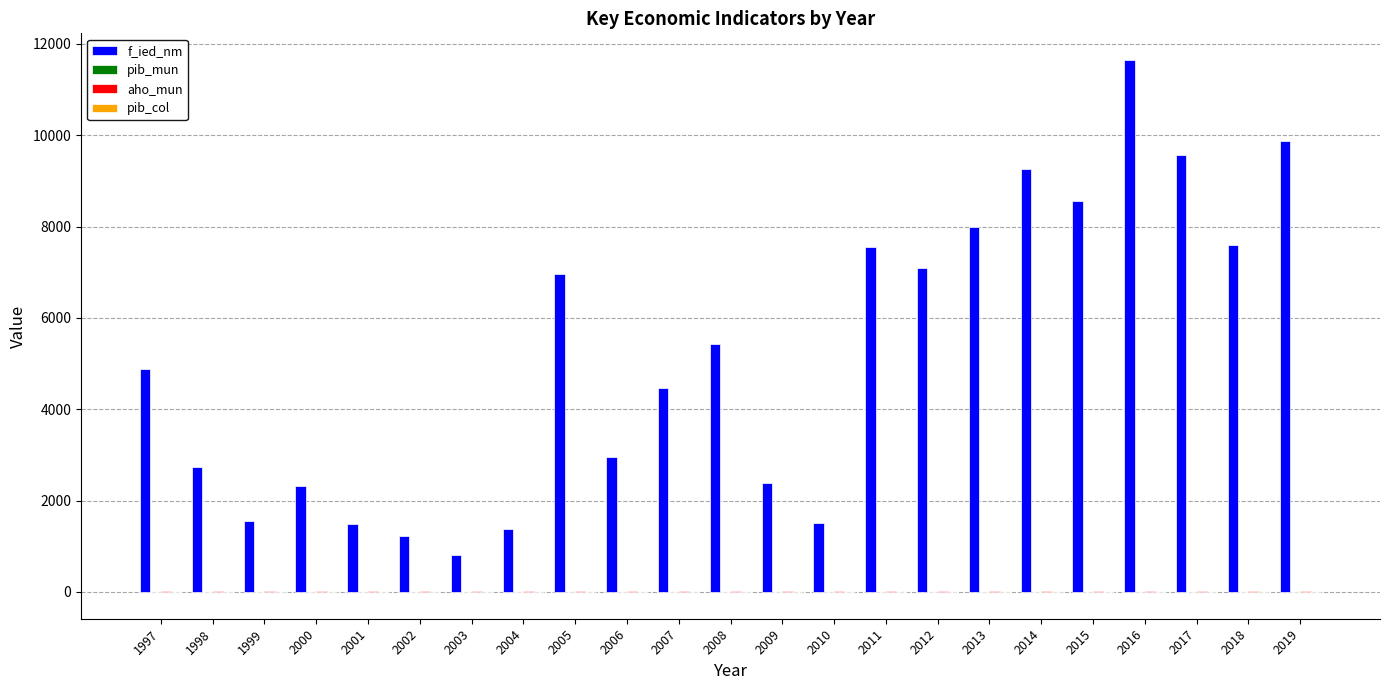

What is the maximum value shown in the chart?

11648.7